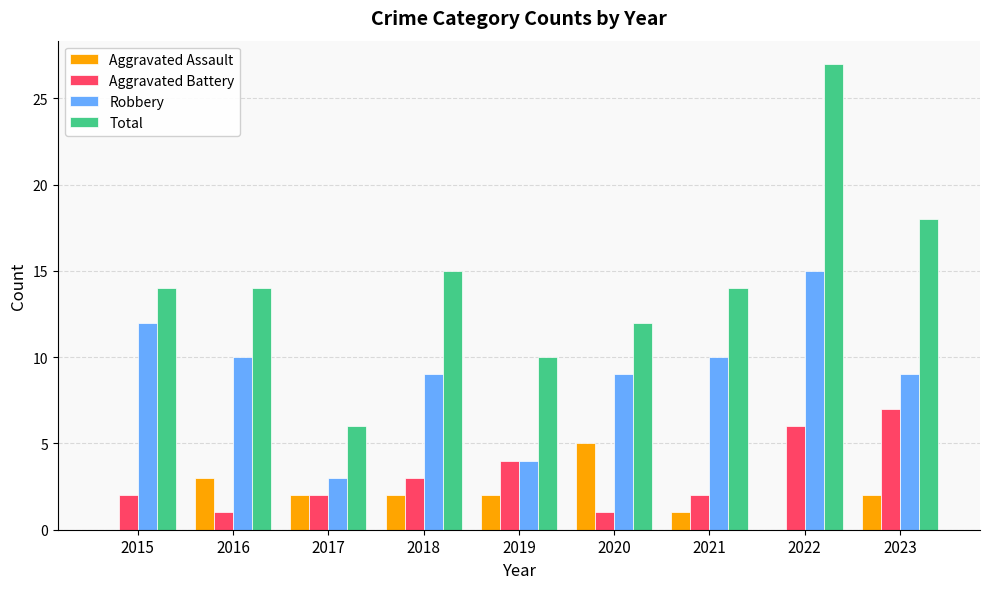

What are all the series names shown in the legend?

Aggravated Assault, Aggravated Battery, Robbery, Total